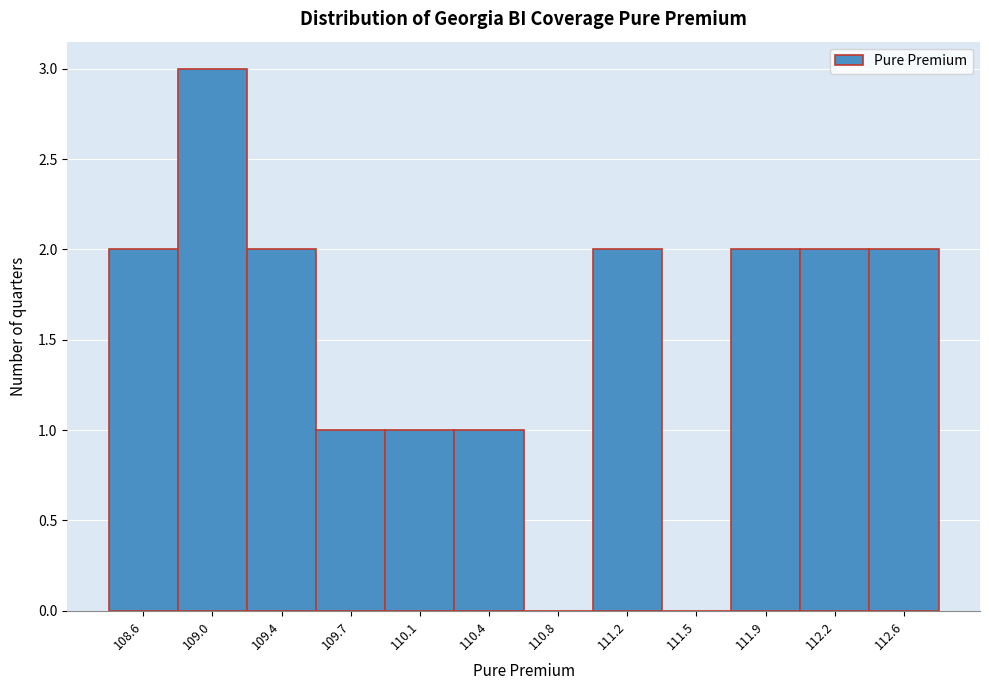

Reading left to right, what are all the values shown in this chart?

108.6=2	109.0=3	109.4=2	109.7=1	110.1=1	110.4=1	110.8=0	111.2=2	111.5=0	111.9=2	112.2=2	112.6=2